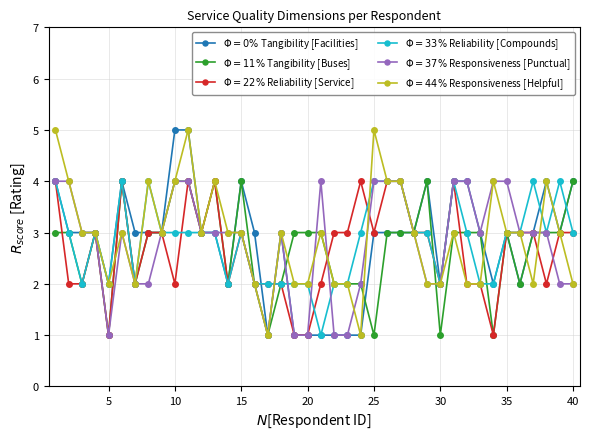

Count the number of data series in this chart.

6